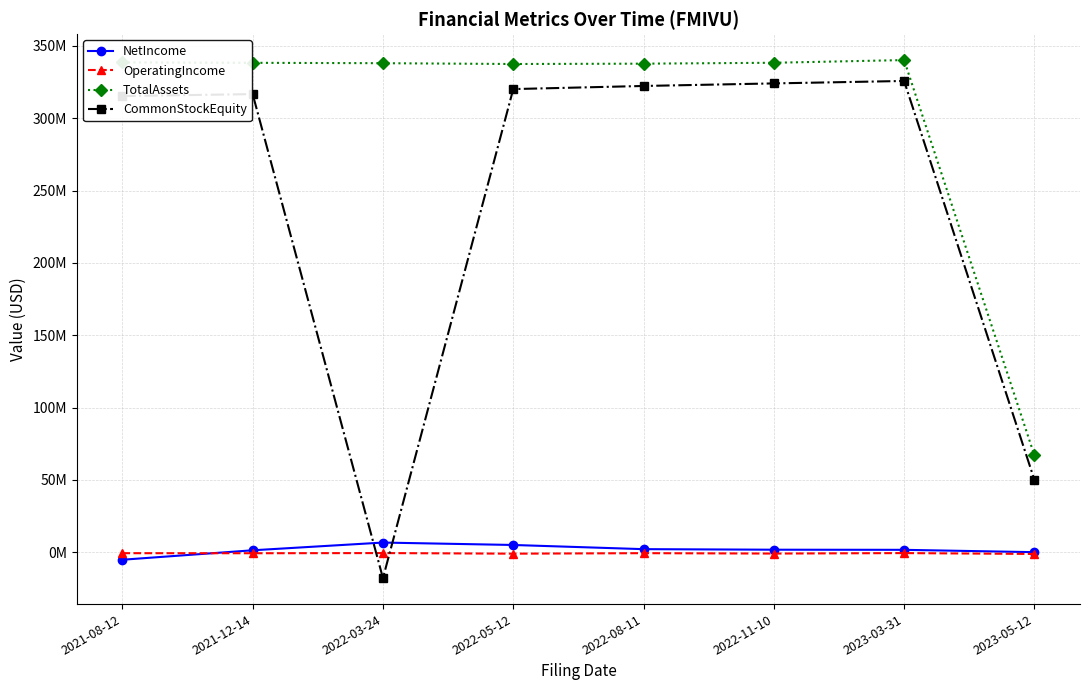

Where does the NetIncome series first go above 1768835?

2022-03-24